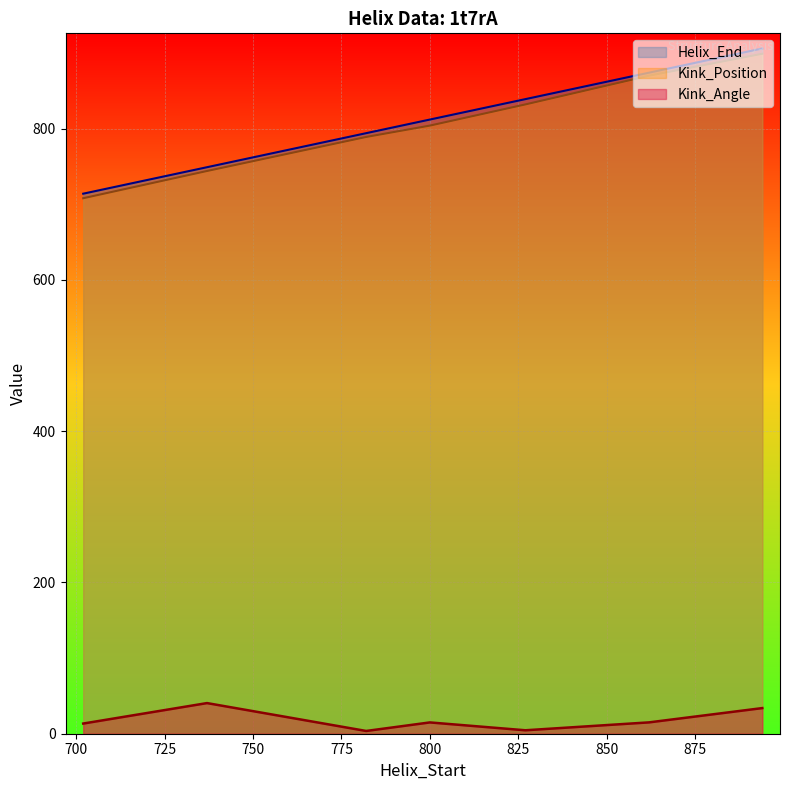

How many values in the Kink_Position series exceed 804?

3